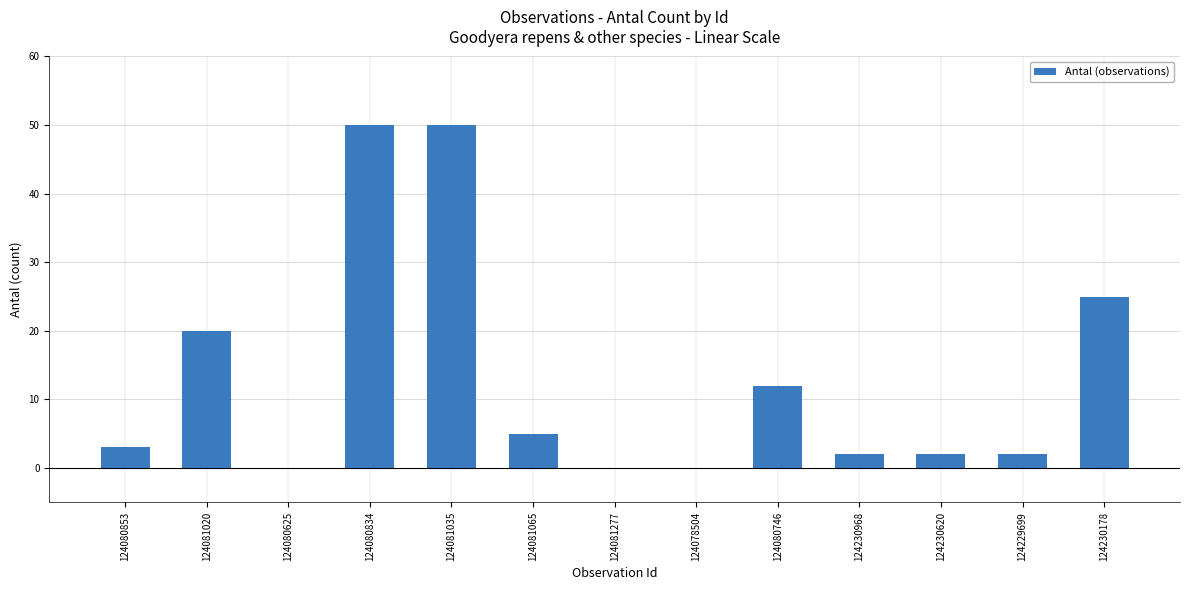

Reading right to left, what are all the values shown in this chart?

124230178=25	124229699=2	124230620=2	124230968=2	124080746=12	124078504=0	124081277=0	124081065=5	124081035=50	124080834=50	124080625=0	124081020=20	124080853=3